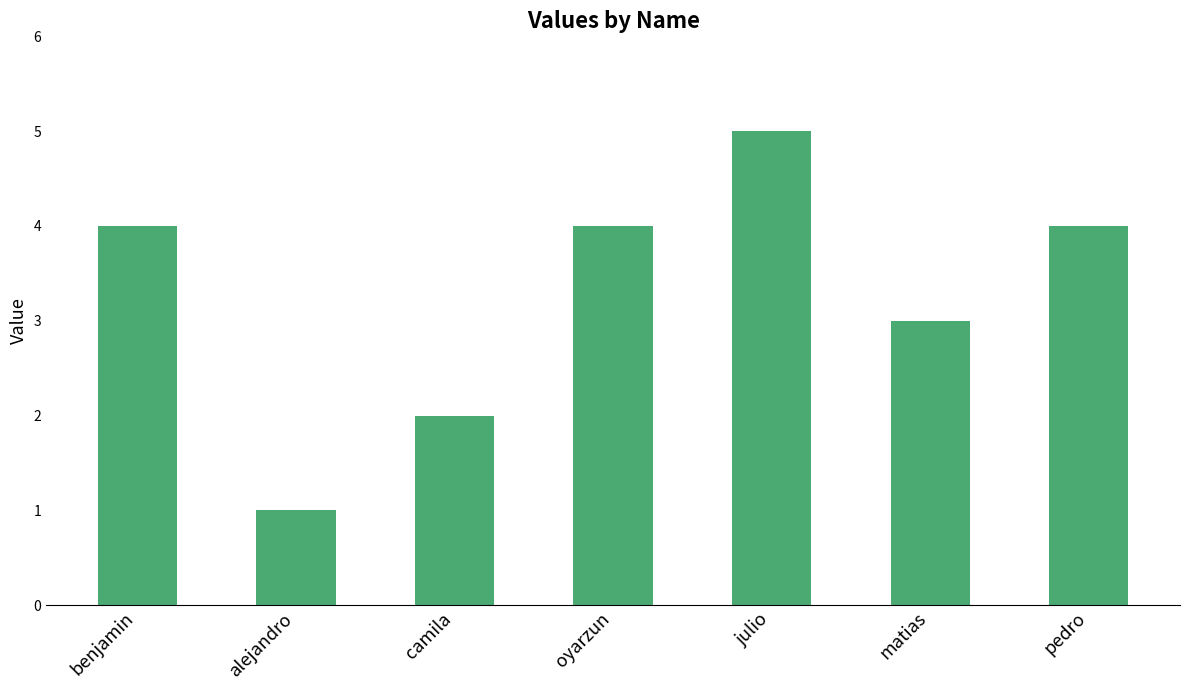

What value does the data have at pedro?

4